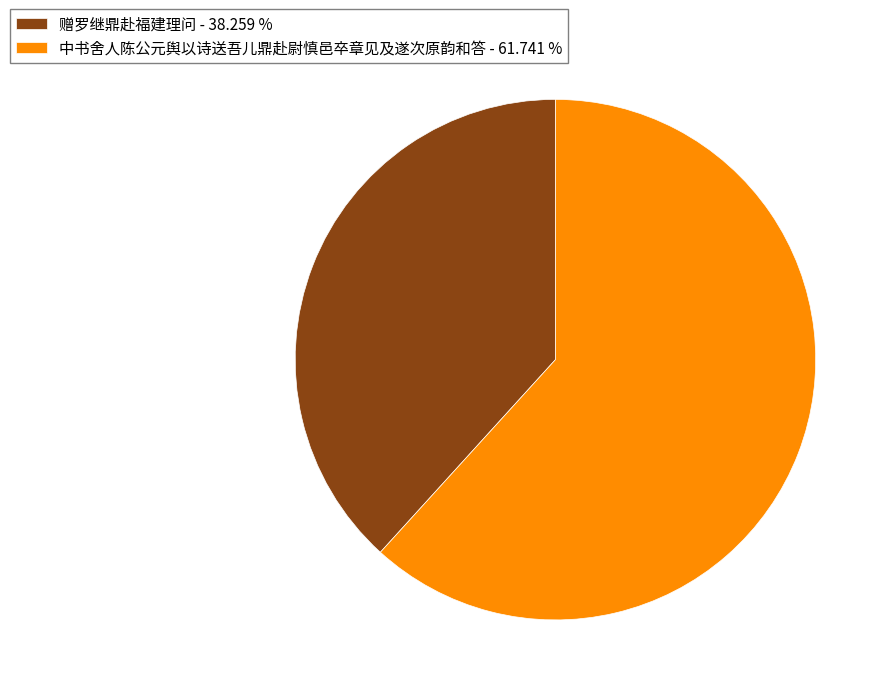

Combined, do 中书舍人陈公元舆以诗送吾儿鼎赴尉慎邑卒章见及遂次原韵和答 - 61.741 % and 赠罗继鼎赴福建理问 - 38.259 % account for over 50%?

Yes